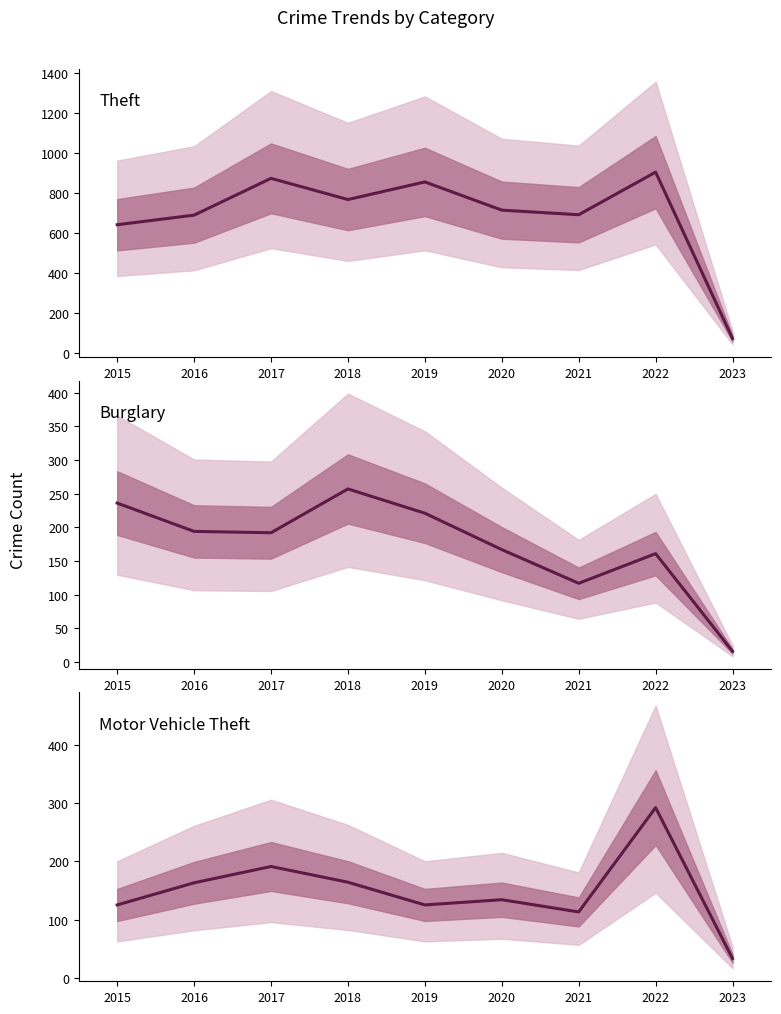

Which label corresponds to the largest value in the chart?

2022